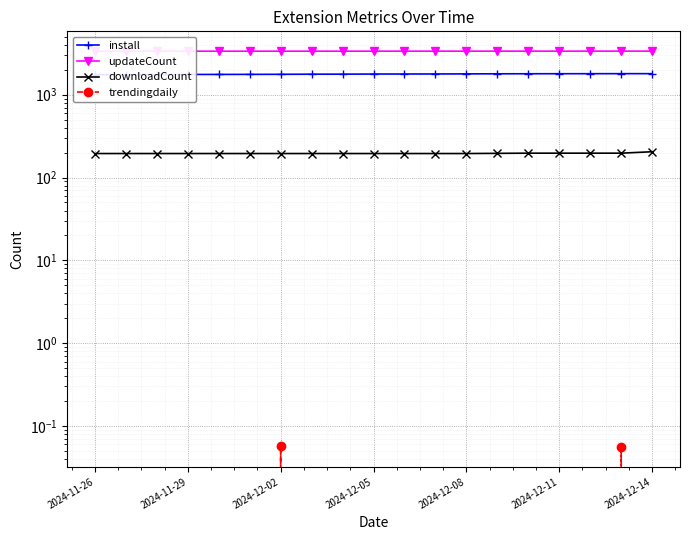

At which category does the chart reach its minimum across all series?

2024-11-26